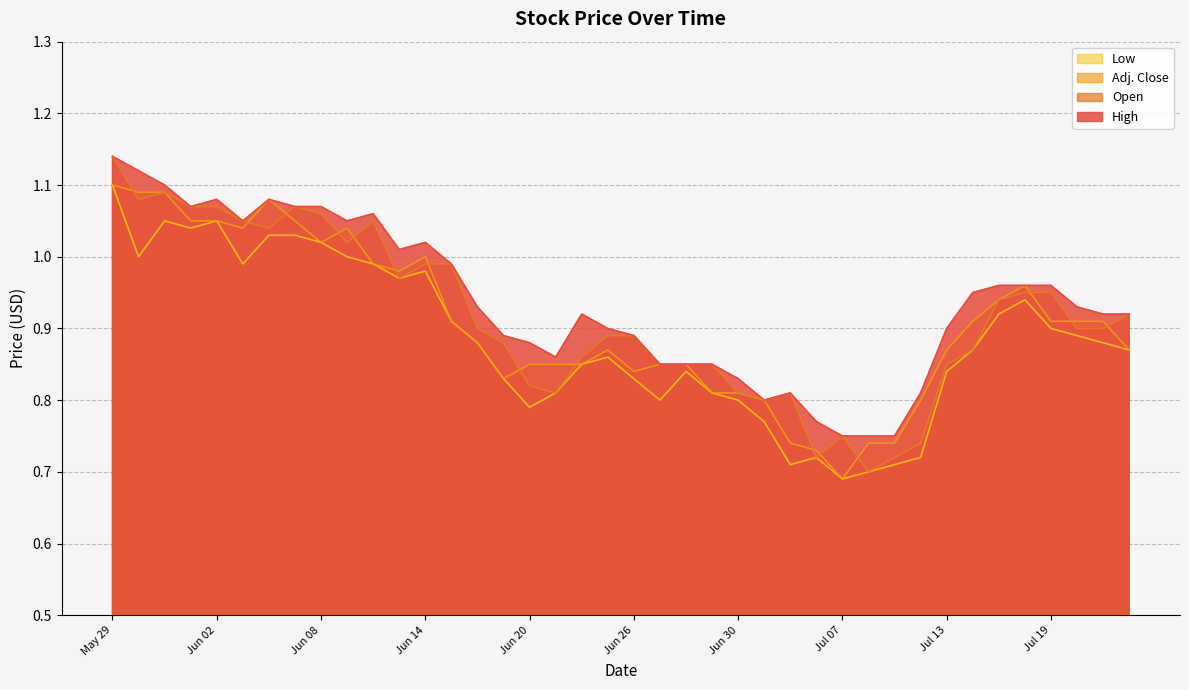

Rank the series at Jun 01 from lowest to highest value.

Low, Adj. Close, High, Open